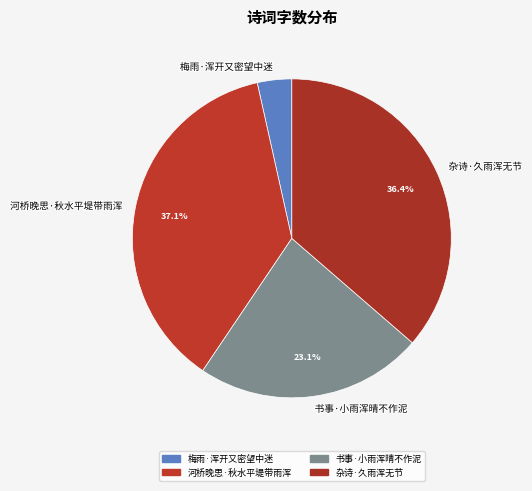

To the nearest percent, what portion does 书事·小雨浑晴不作泥 represent?

23%